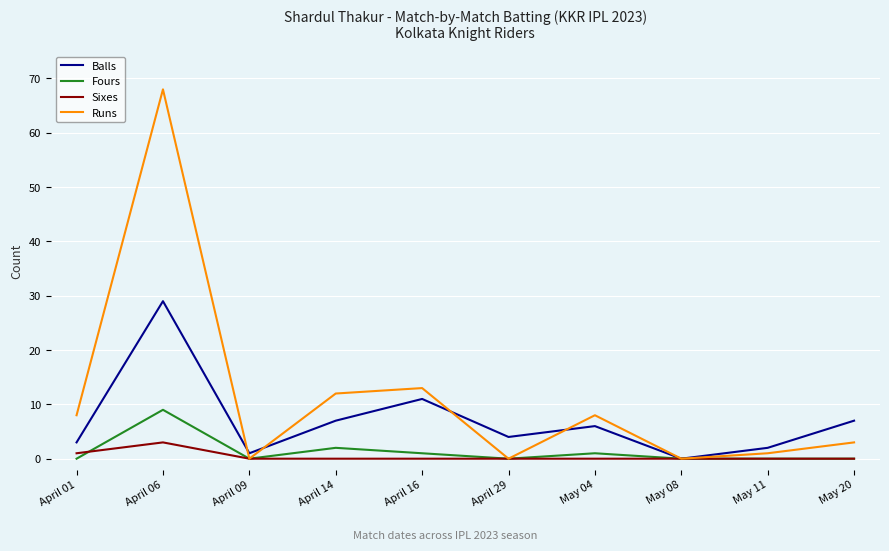

Reading left to right, what are all the values shown in this chart?

Balls: April 01=3	April 06=29	April 09=1	April 14=7	April 16=11	April 29=4	May 04=6	May 08=0	May 11=2	May 20=7
Fours: April 01=0	April 06=9	April 09=0	April 14=2	April 16=1	April 29=0	May 04=1	May 08=0	May 11=0	May 20=0
Sixes: April 01=1	April 06=3	April 09=0	April 14=0	April 16=0	April 29=0	May 04=0	May 08=0	May 11=0	May 20=0
Runs: April 01=8	April 06=68	April 09=0	April 14=12	April 16=13	April 29=0	May 04=8	May 08=0	May 11=1	May 20=3